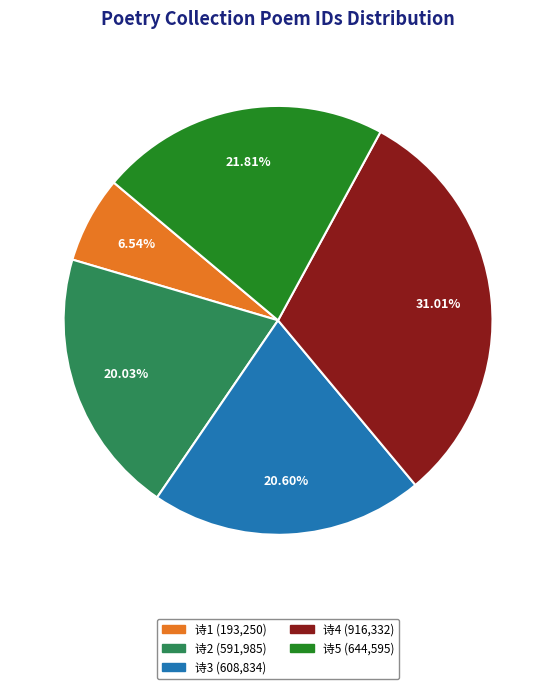

Does any single category account for the majority?

No